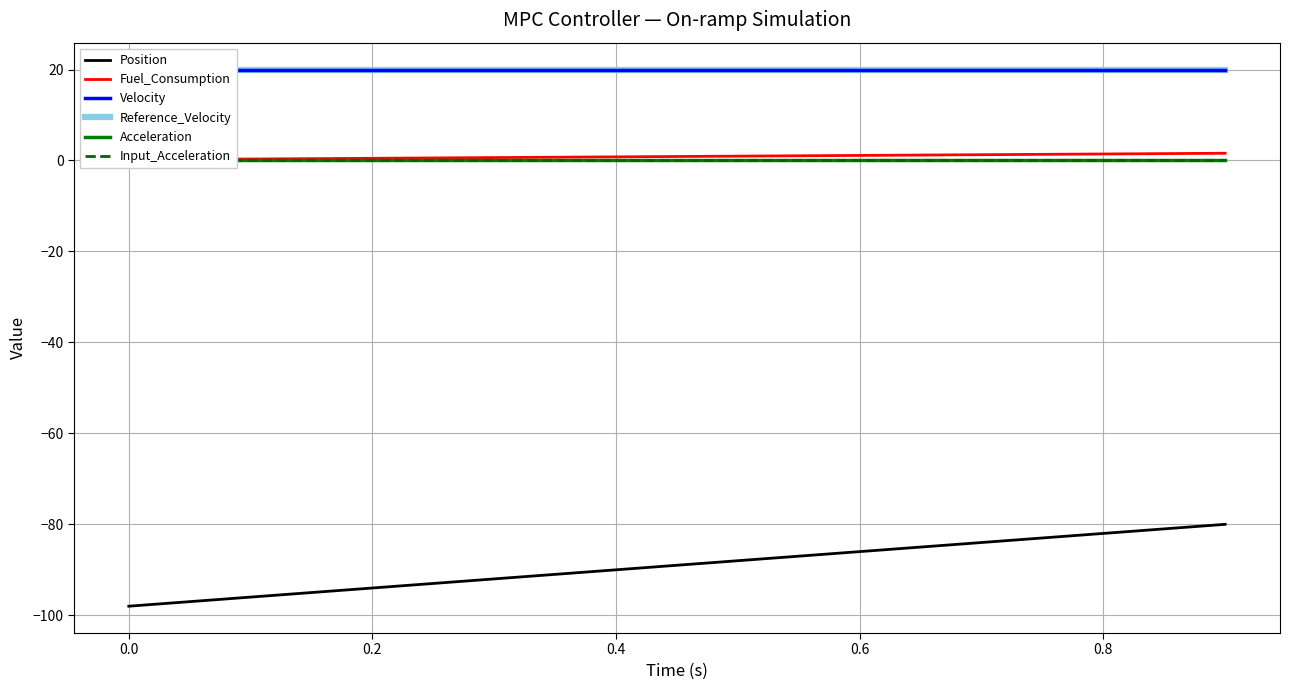

What is the maximum value for Position?

-80